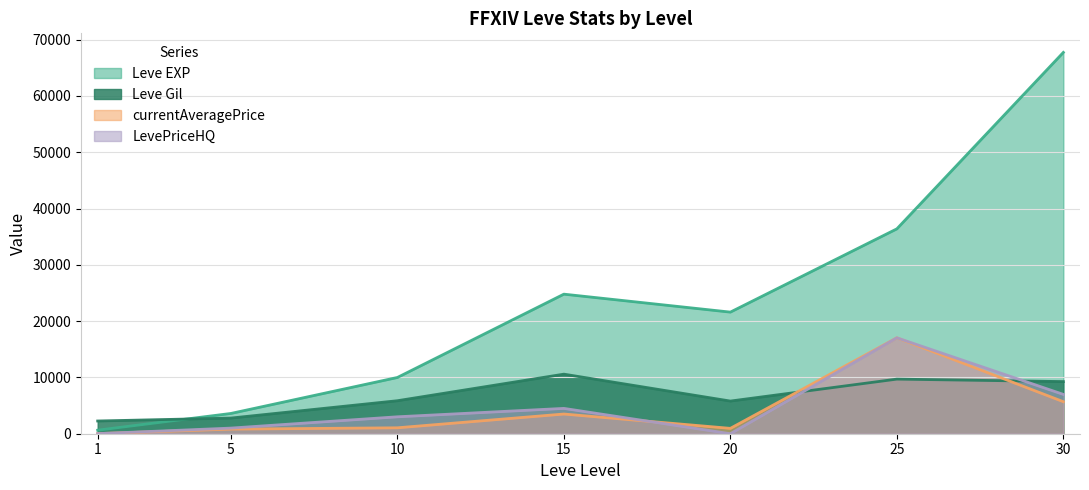

What is the difference between the second highest and second lowest values in the currentAveragePrice series?

4870